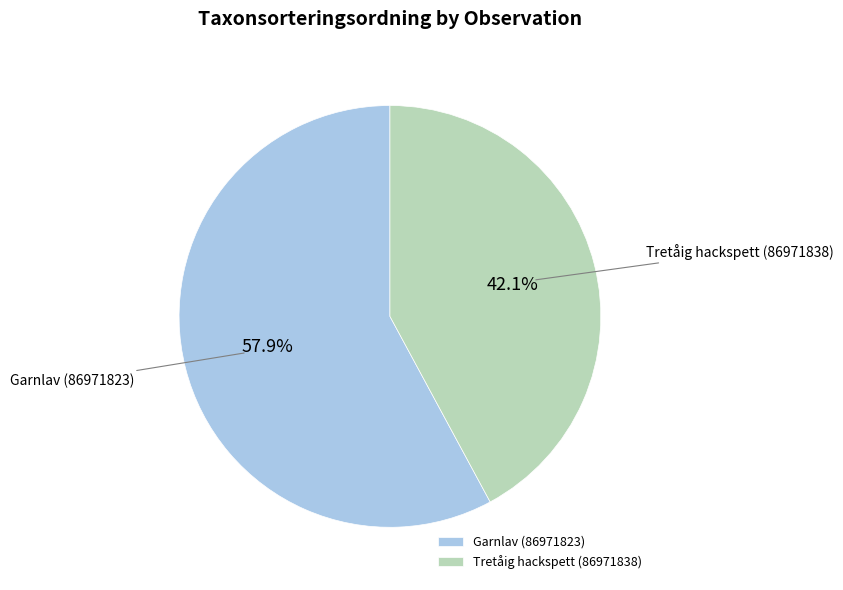

Which slice represents more than half of the pie?

Garnlav (86971823)